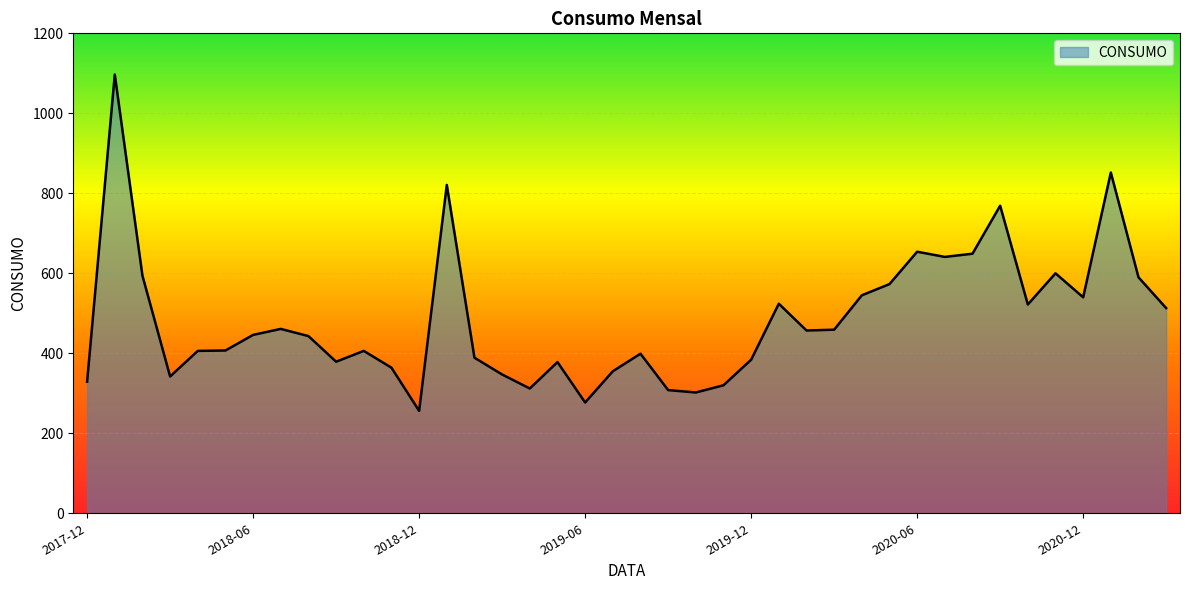

What is the greatest value displayed?

1097